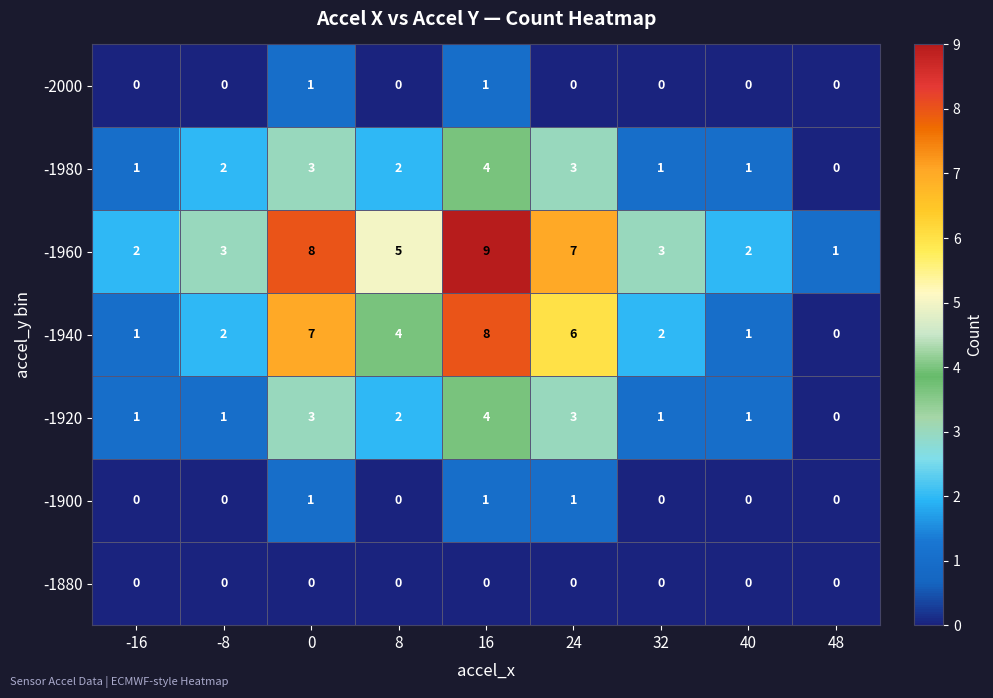

How many -1920 values are between 1 and 3?

7